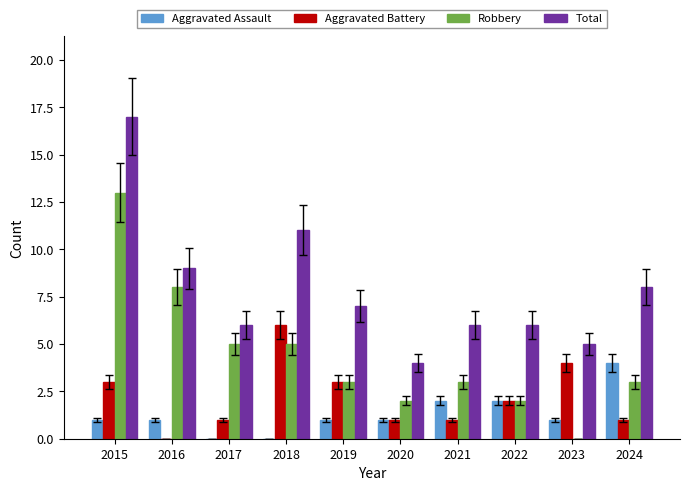

What is the average value of the Total series?

8